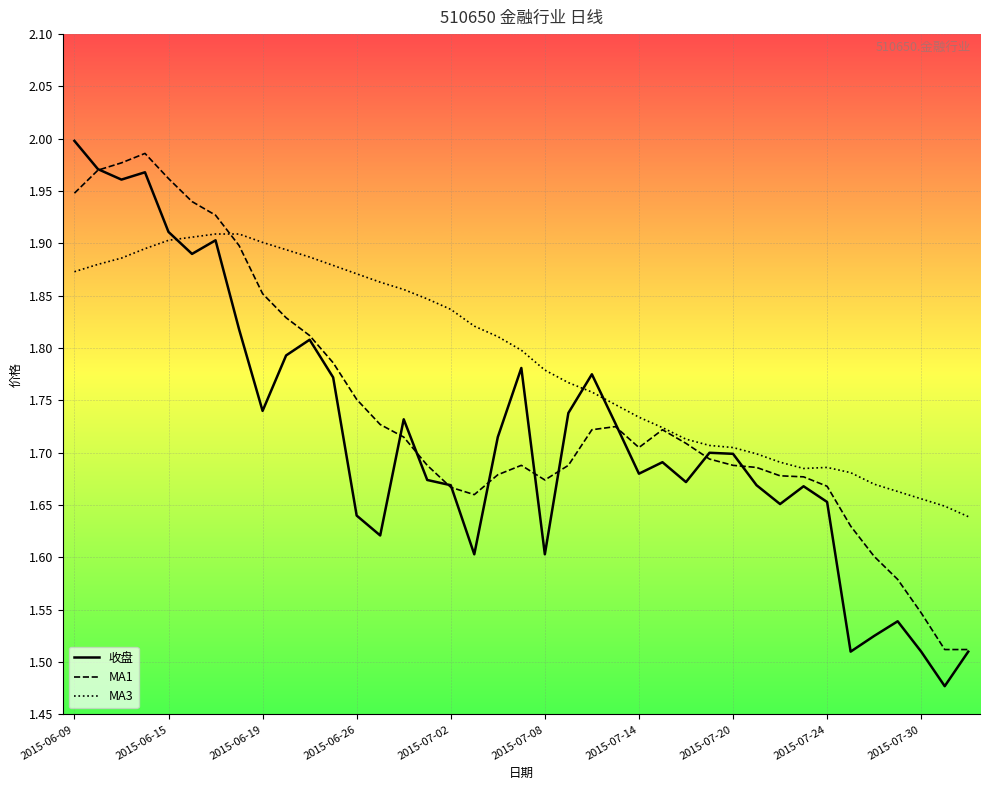

List the series in order of their overall mean, highest first.

MA3, MA1, 收盘